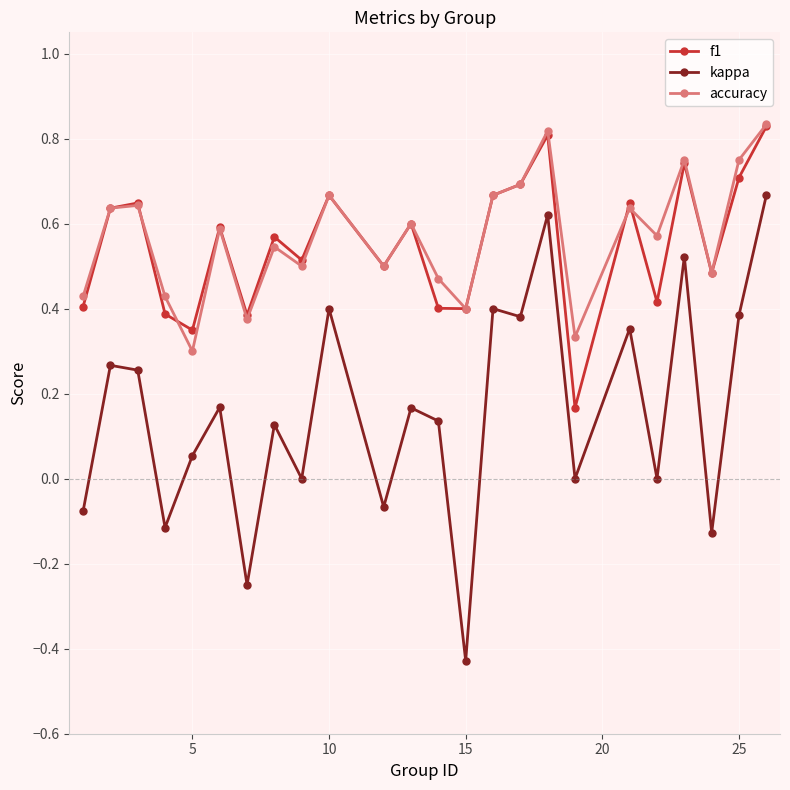

Which series has the widest spread of values?

kappa